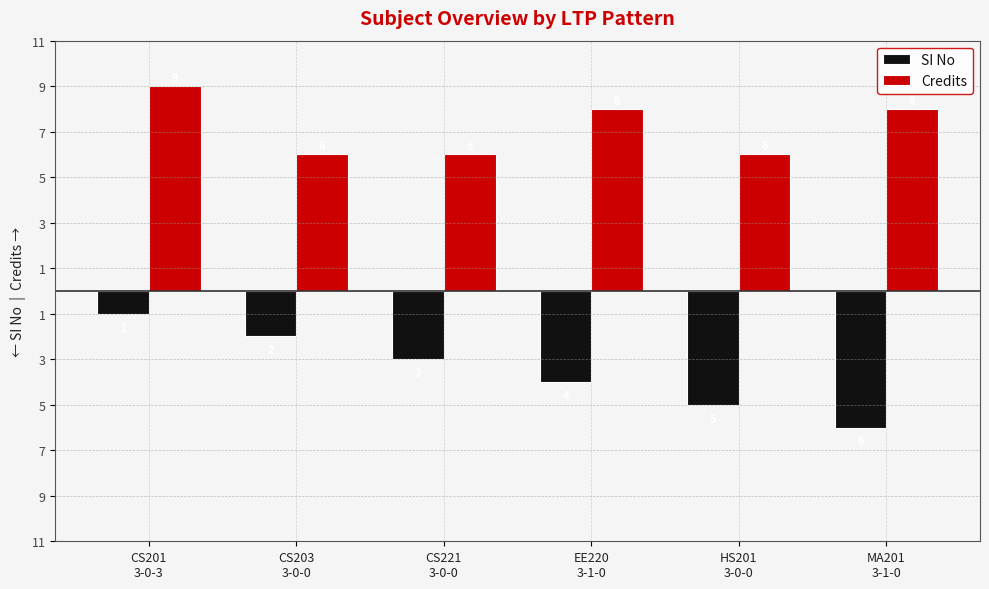

What is the difference between the maximum and second lowest values in the Credits series?

3